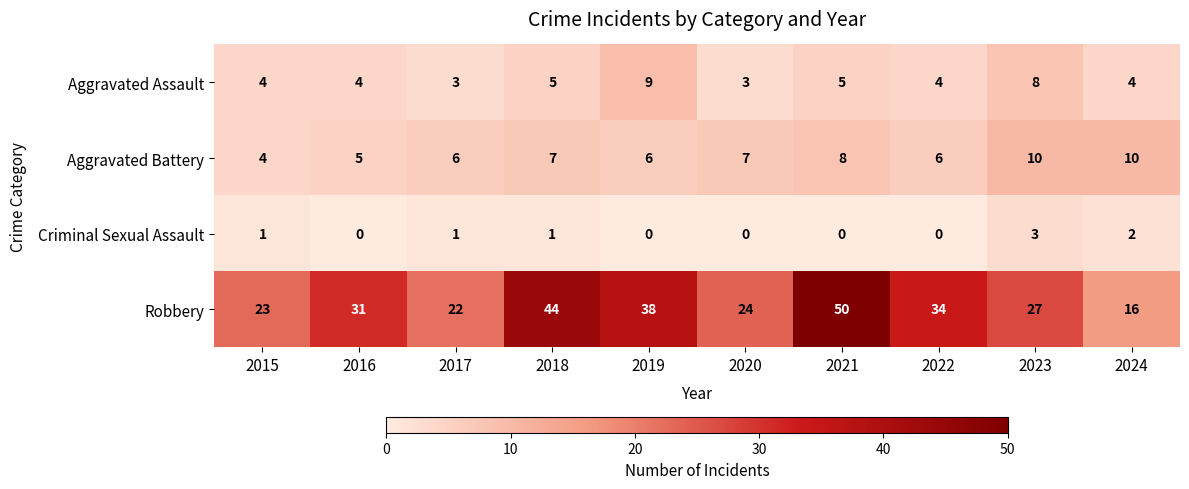

Which series has the largest total across all categories?

Robbery